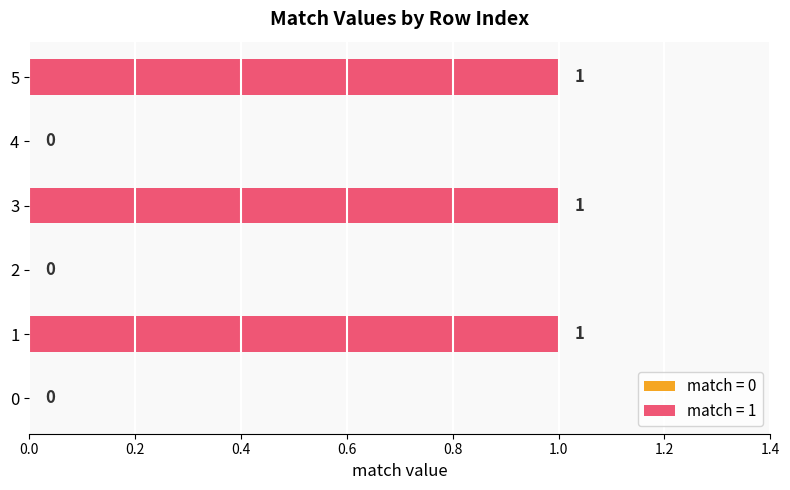

Count the values in the range 0 to 1.

6